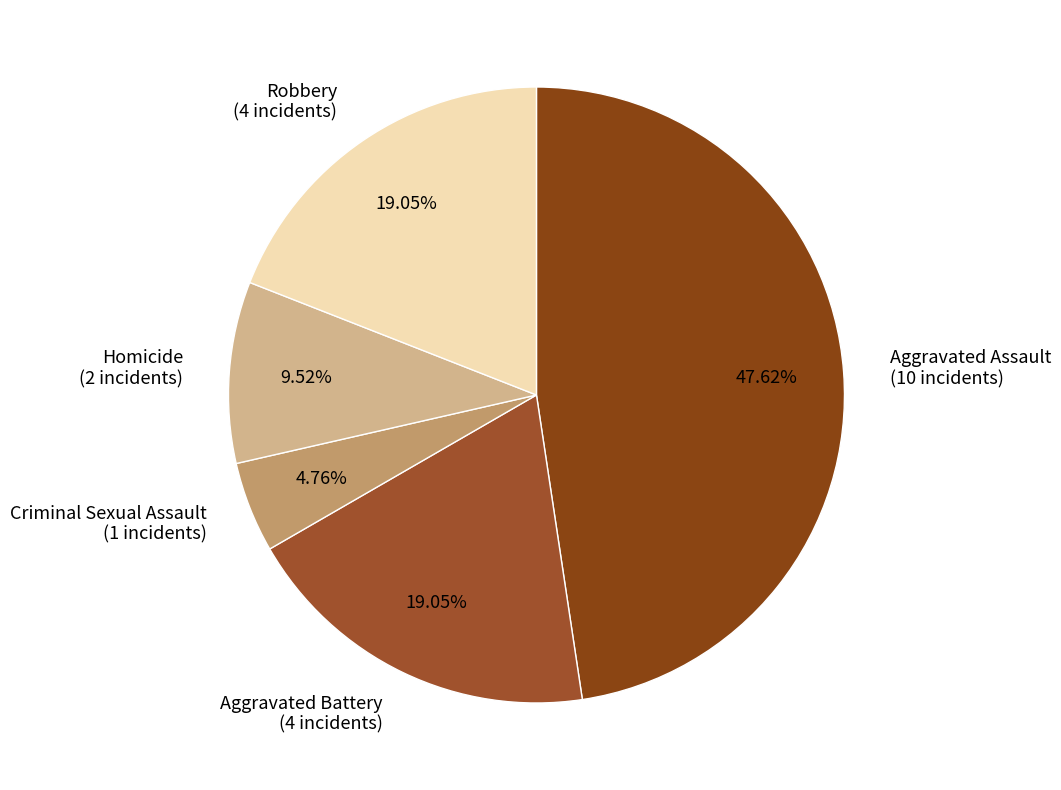

What percentage is the Aggravated Assault slice, to the nearest percent?

48%